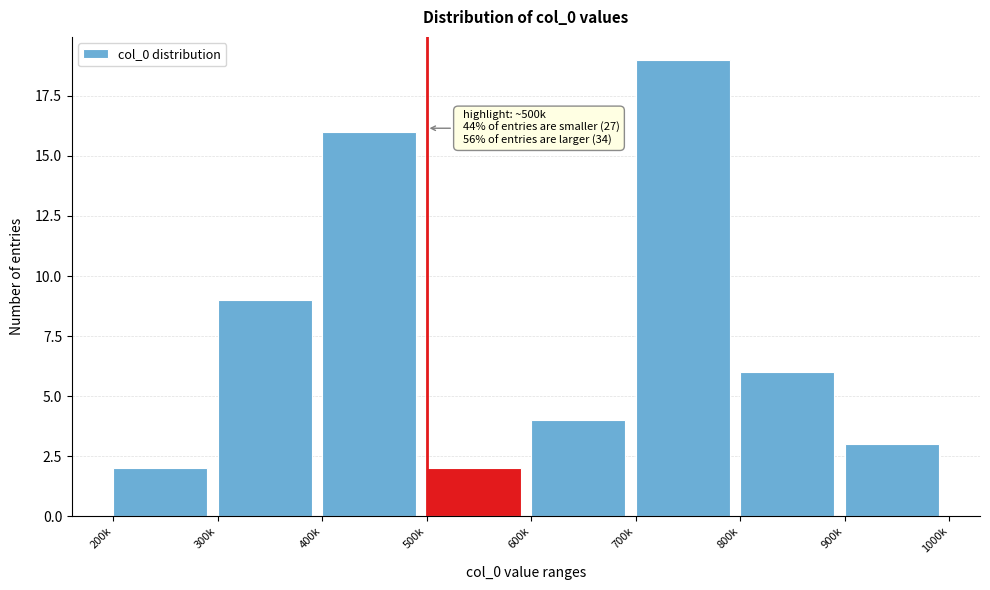

Reading left to right, transcribe all the data shown in this chart.

2	9	16	2	4	19	6	3